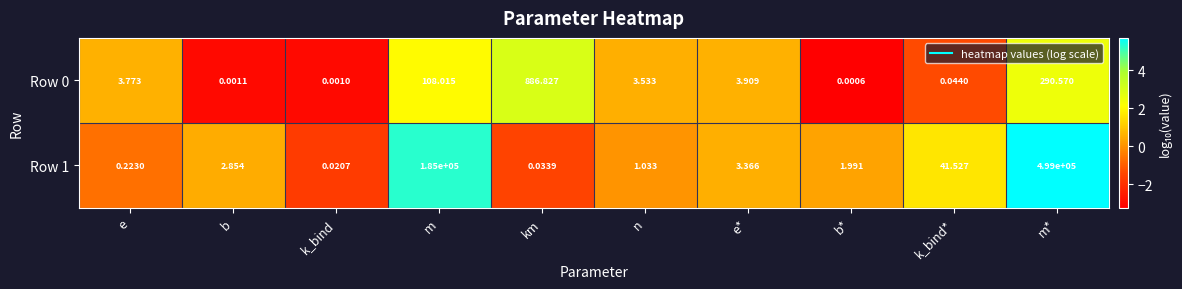

Is the value of Row 1 at m* greater than the value of Row 0 at k_bind?

Yes